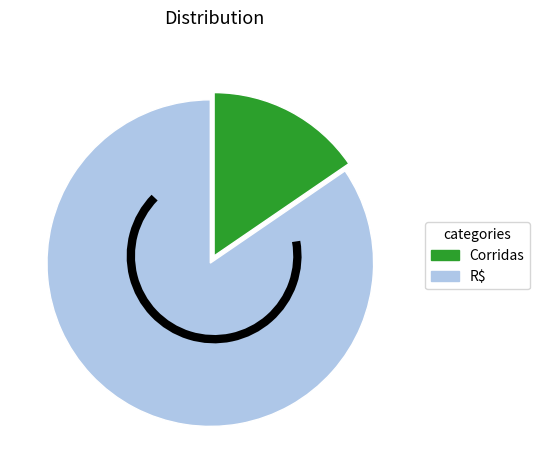

The Corridas slice represents 15% of the pie. True or false?

True